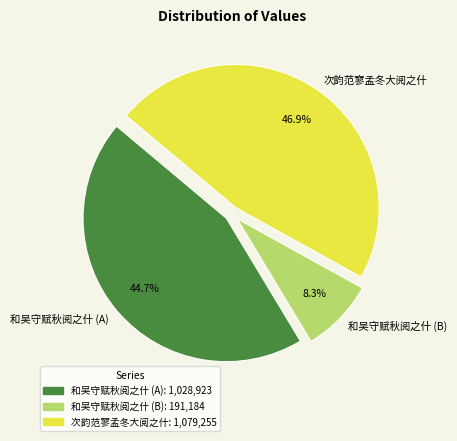

Does any single category account for the majority?

No